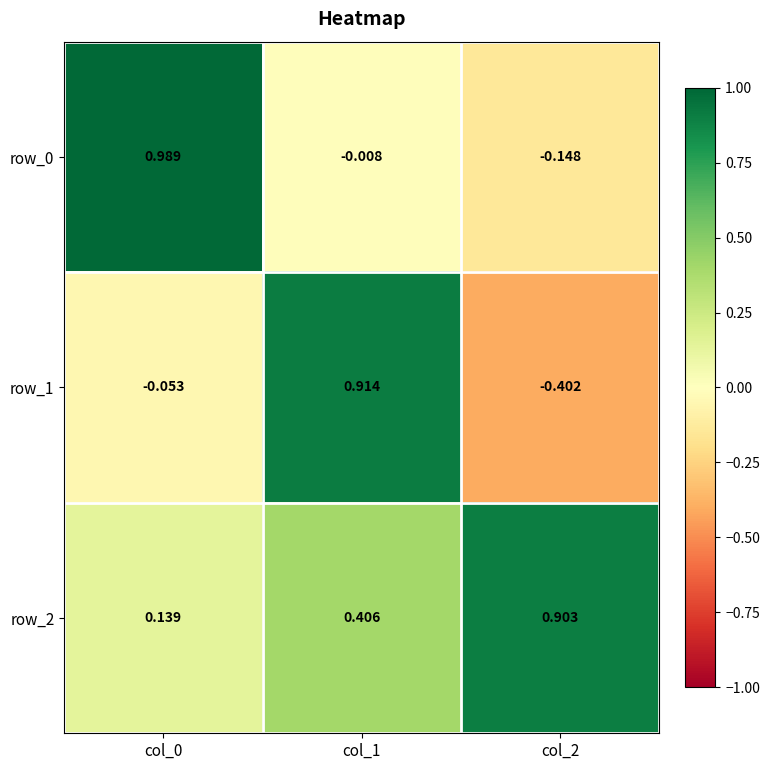

What is the difference between the row_1 values at col_2 and col_1?

1.3